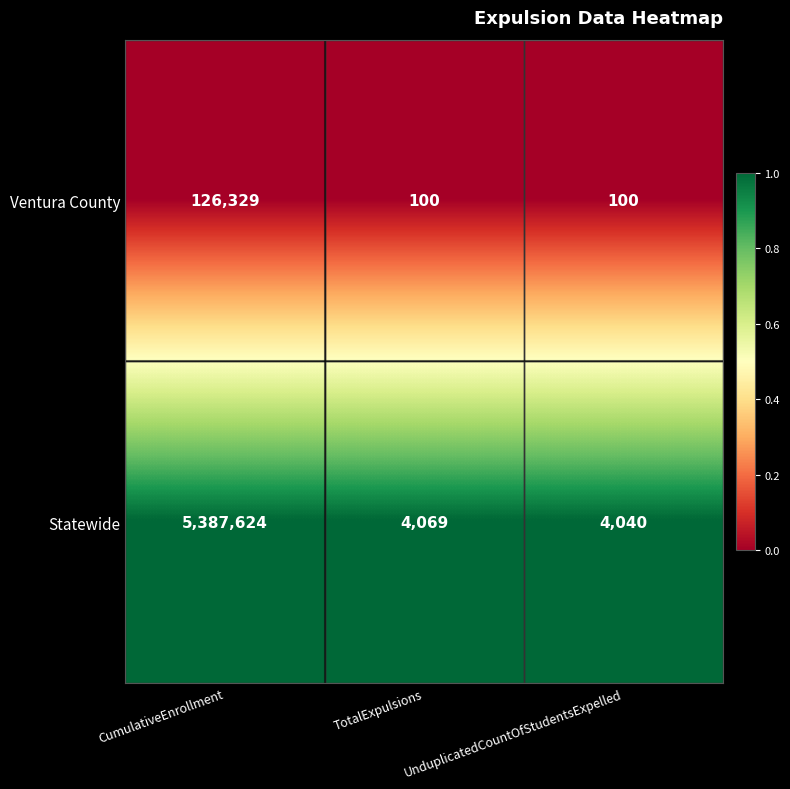

At which label does Statewide reach its peak?

CumulativeEnrollment